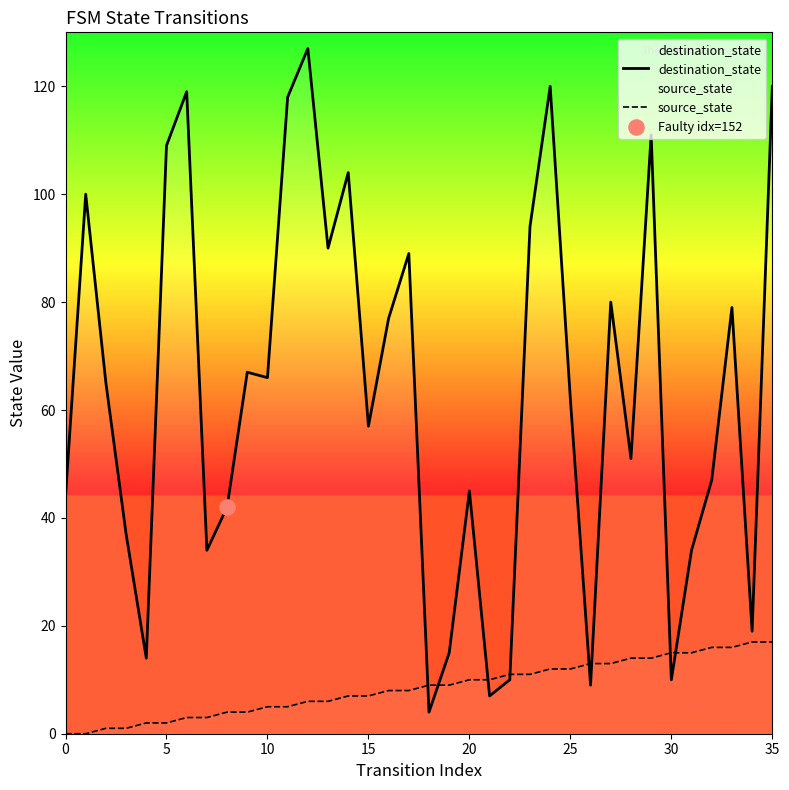

Which series reaches the minimum Y coordinate?

source_state